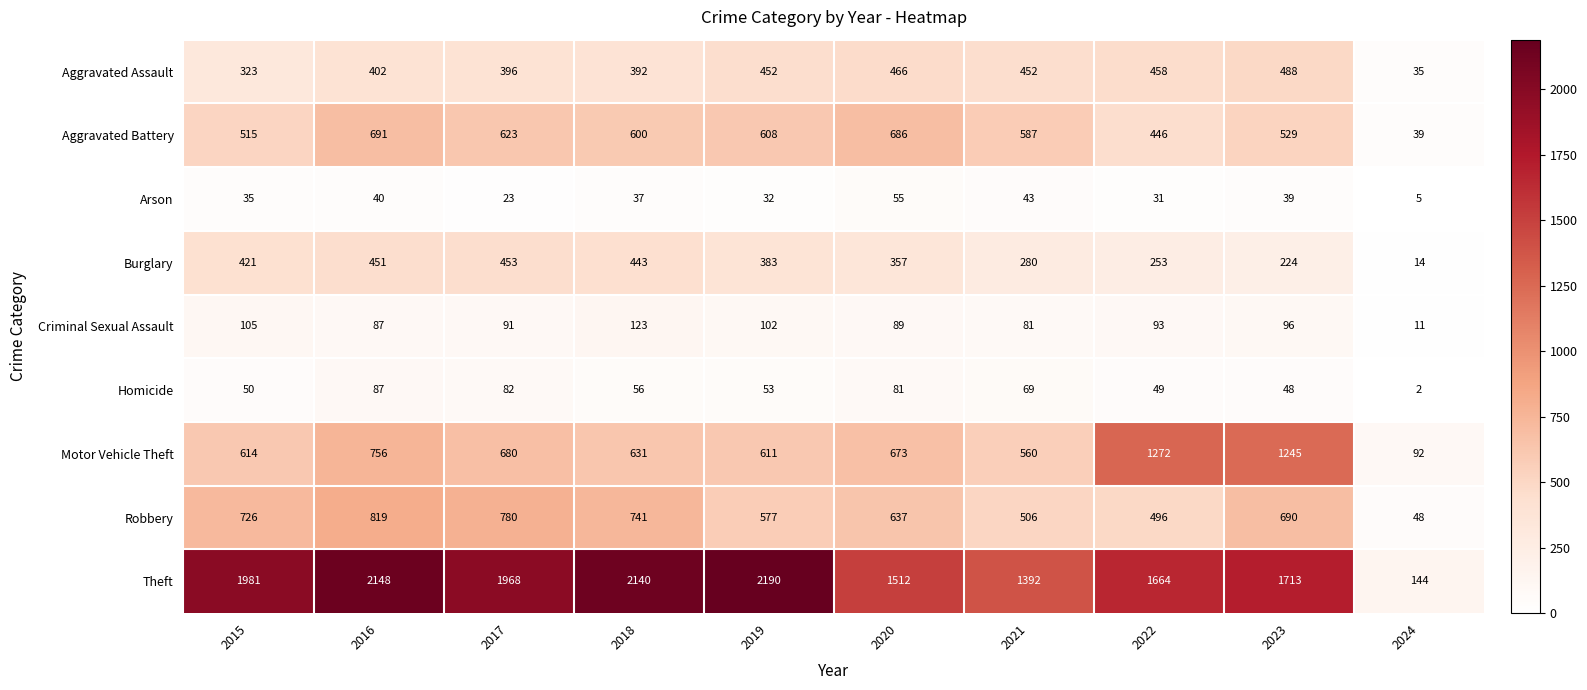

How many categories are shown in the chart?

10